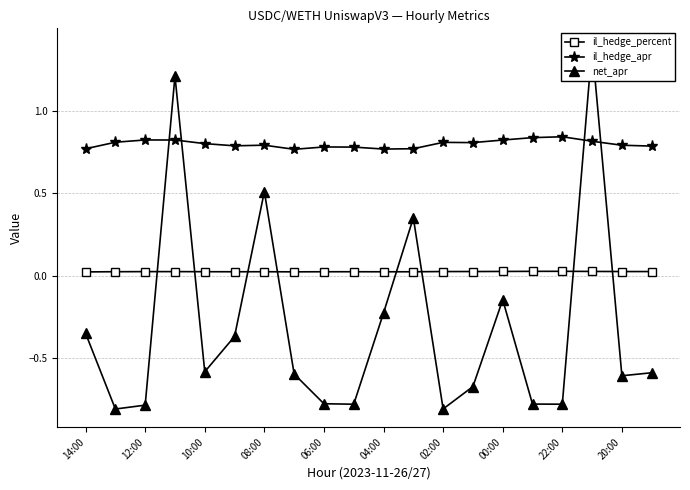

The value of il_hedge_apr at 12:00 is 0.5. True or false?

False